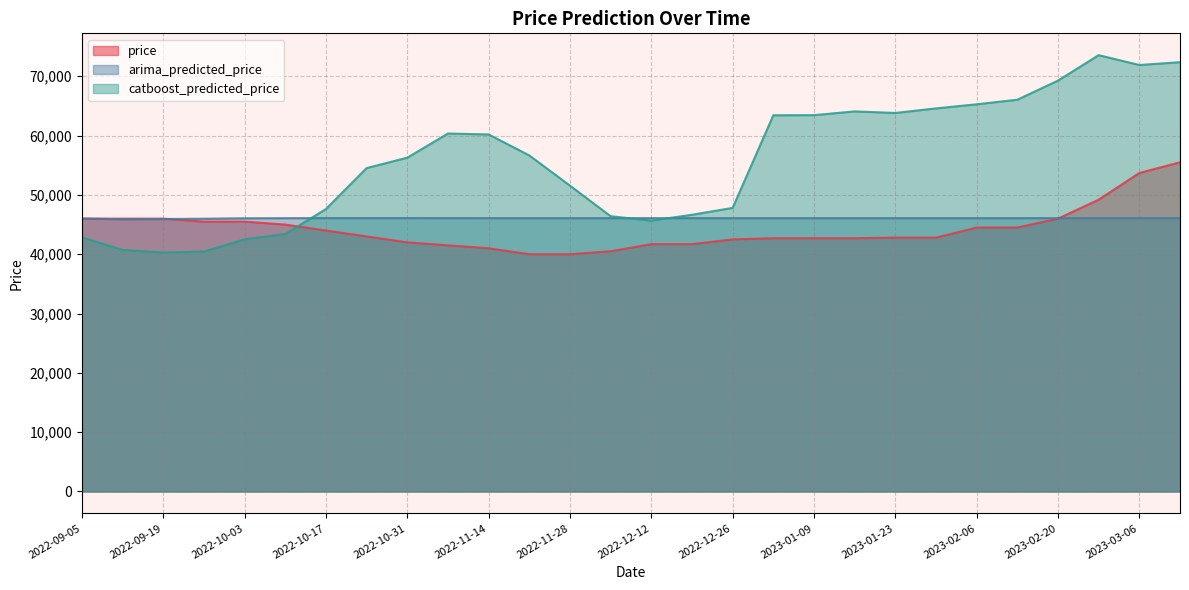

Which category has the highest value across all series?

2023-02-27